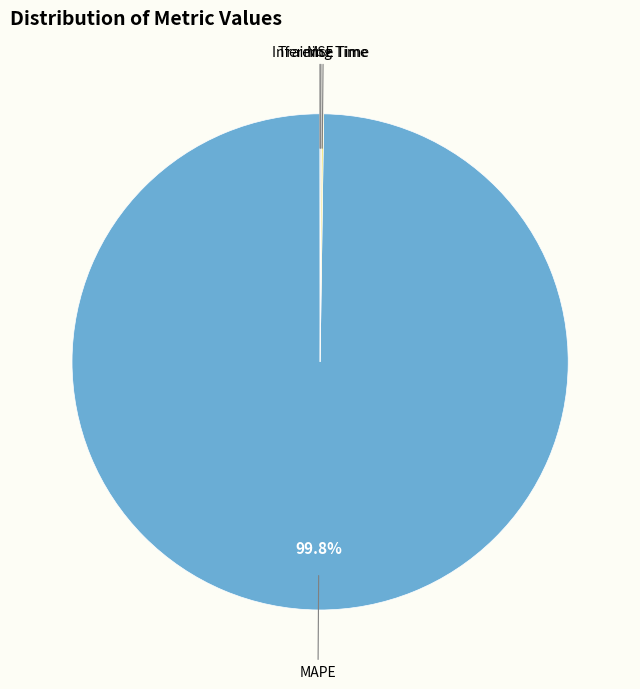

To the nearest percent, what is the difference between the largest and smallest slice percentages?

100%